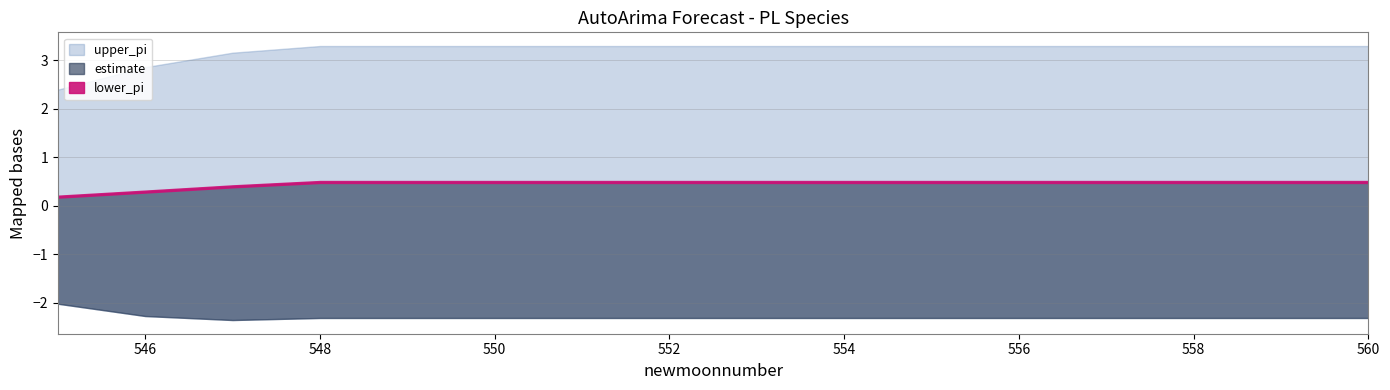

Count the number of data series in this chart.

3